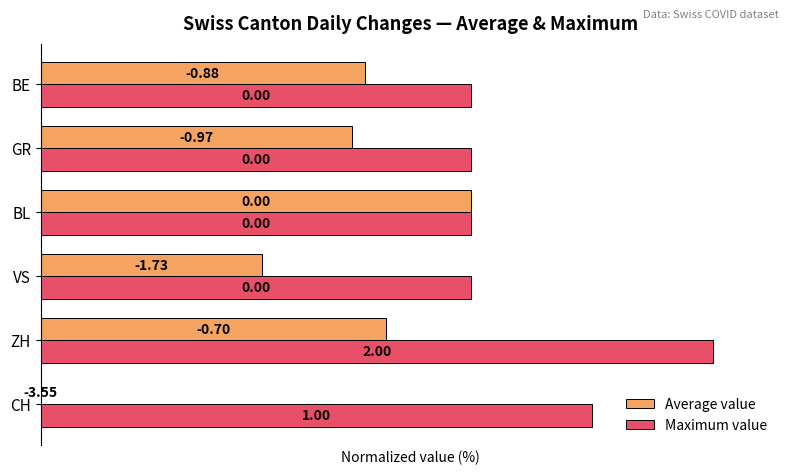

What are all the series names shown in the legend?

Average value, Maximum value